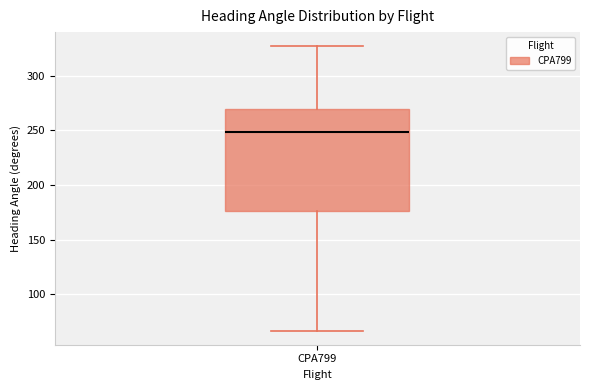

Transcribe this box plot: give where the median line is, the range the box spans, and where the two whiskers end, as read against the y-axis. The values are not printed on the chart, so give them approximately, as read against the axis.

median 250, box 175 to 270, whiskers 65 to 325